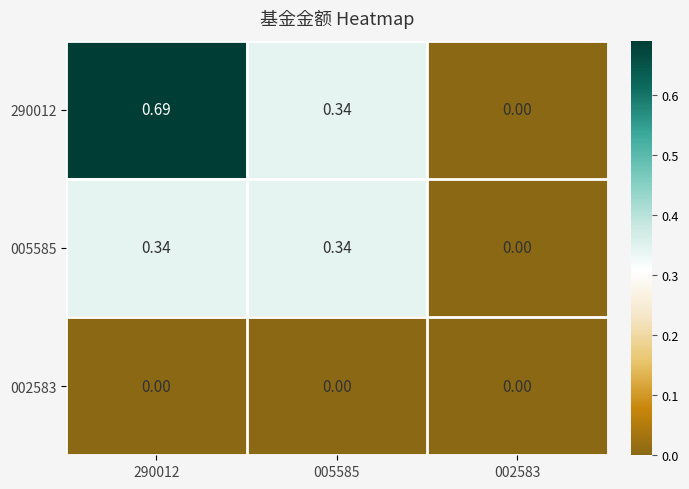

Which series has the widest spread of values?

290012